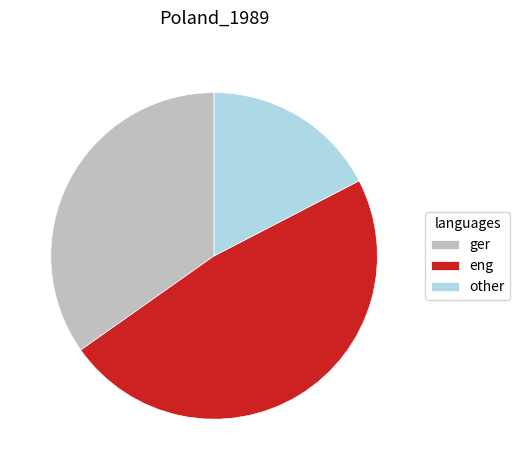

Is the sum of ger and eng greater than half?

Yes